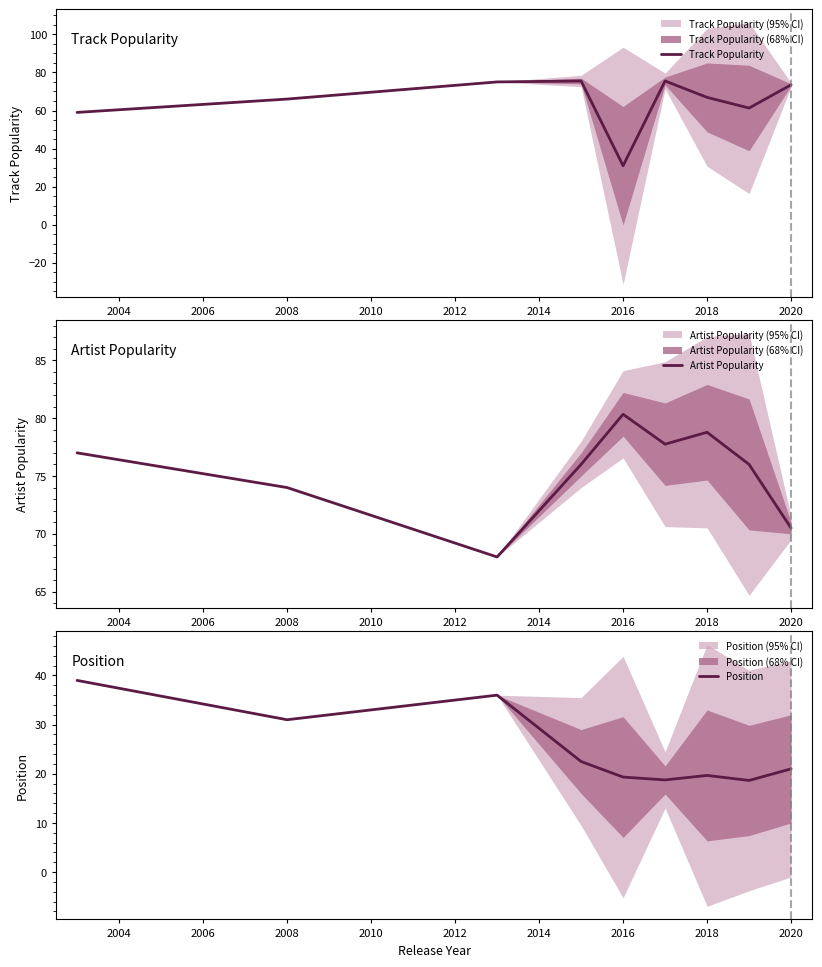

Is it true that Artist Popularity equals 20.8 at 2008?

False